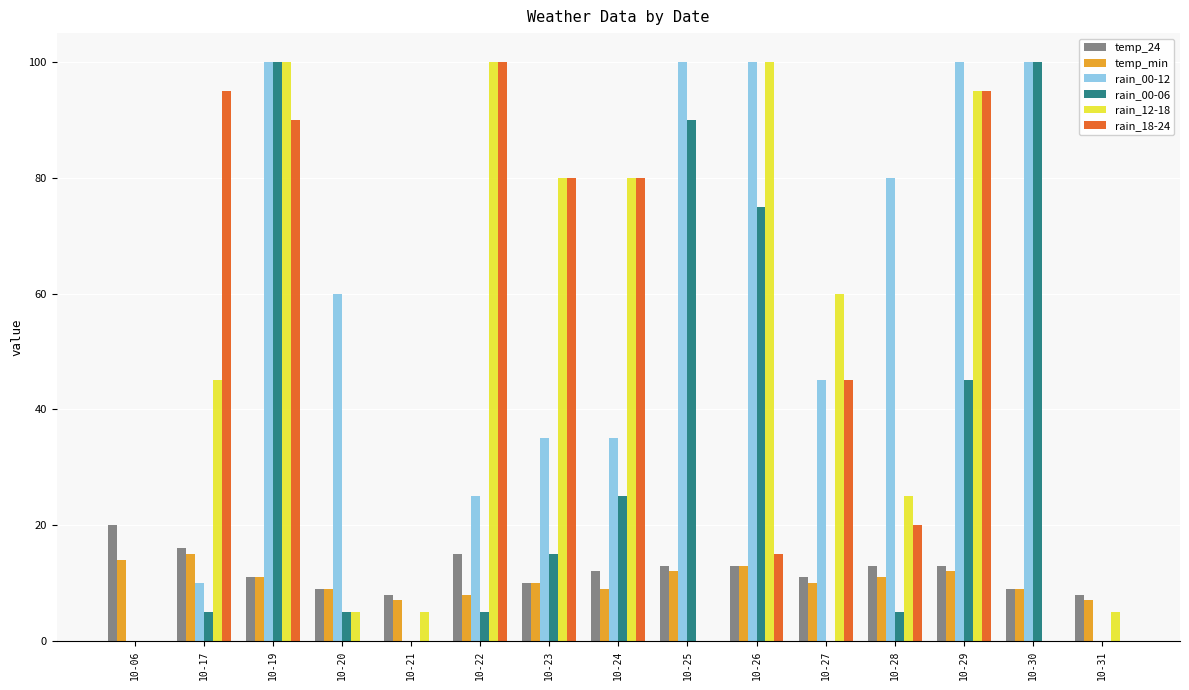

What is the spread (max minus min) of values at 10-30?

100